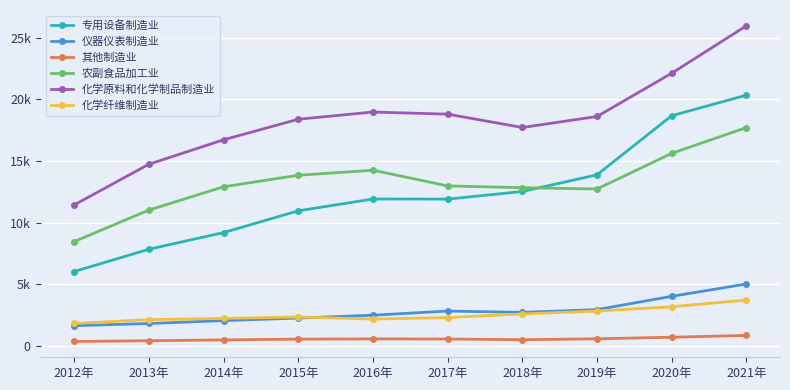

Read the 其他制造业 value at 2020年.

720.5